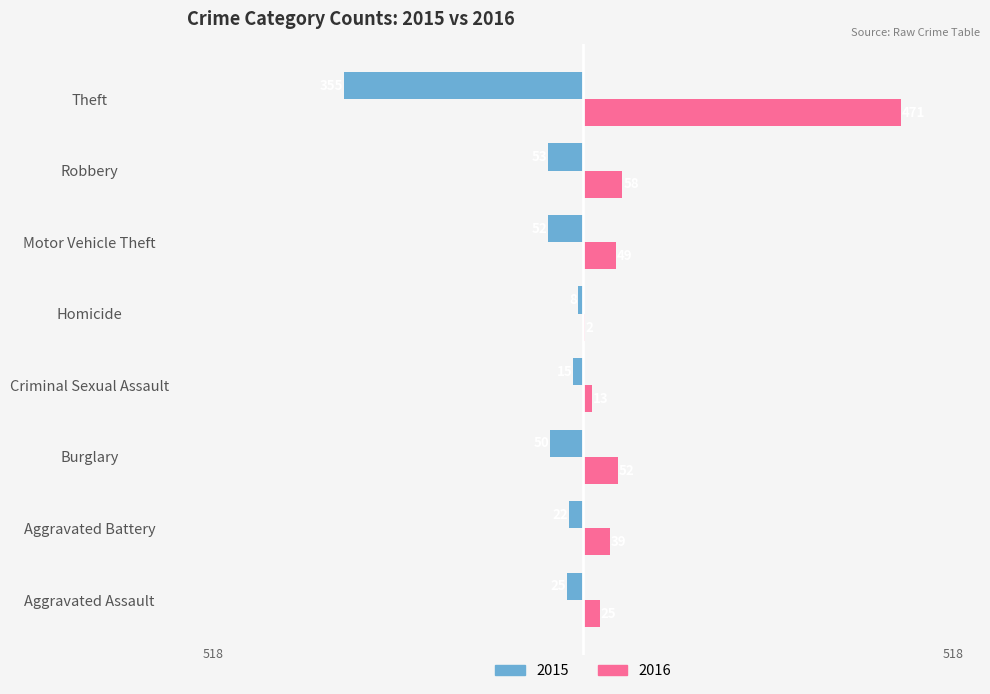

Which series changed the most between Aggravated Battery and Criminal Sexual Assault?

2016